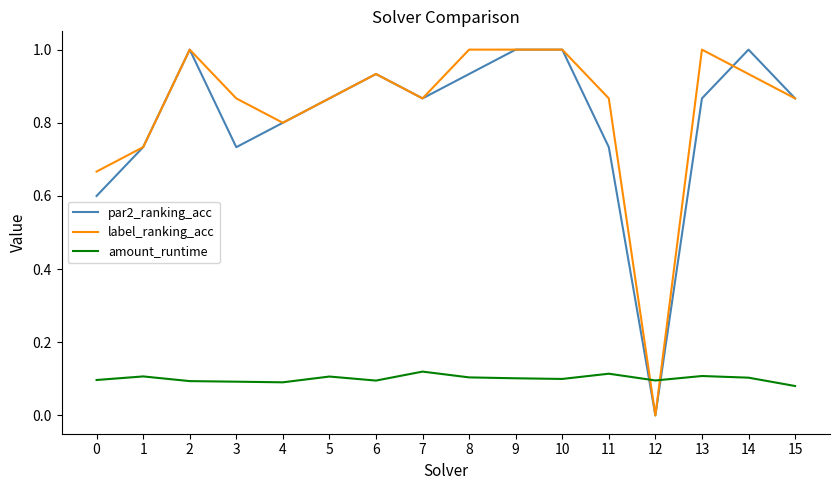

How many lines are shown in the chart?

3